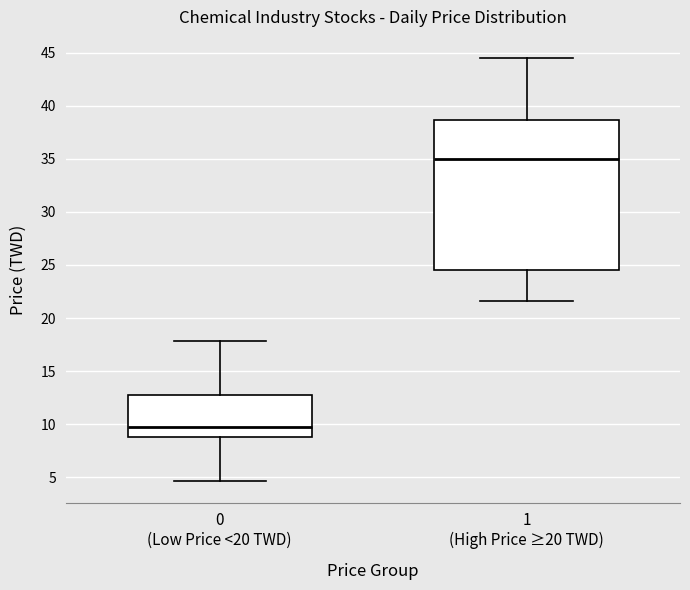

Reading left to right, read every box against the y-axis: the position of its median line, the range the box covers, and the ends of its whiskers. The values are not printed on the chart, so give them approximately, as read against the axis.

0 (Low Price <20 TWD): median 9.5, box 9.0 to 12.5, whiskers 4.5 to 18.0
1 (High Price ≥20 TWD): median 35.0, box 24.5 to 38.5, whiskers 21.5 to 44.5